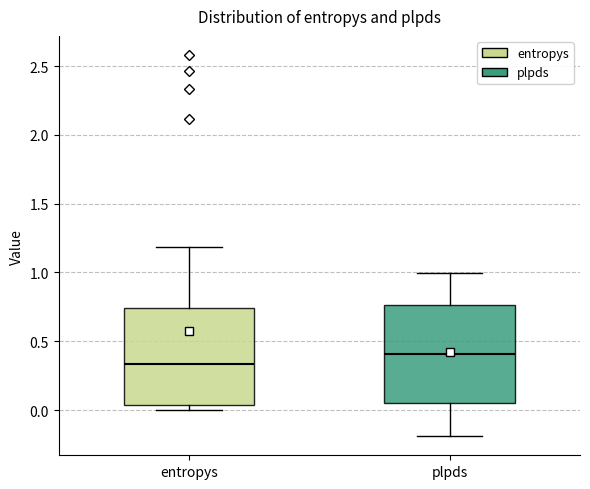

Reading left to right, read every box against the y-axis: the position of its median line, the range the box covers, and the ends of its whiskers. The values are not printed on the chart, so give them approximately, as read against the axis.

entropys: median 0.35, box 0.05 to 0.75, whiskers 0.00 to 1.20
plpds: median 0.40, box 0.05 to 0.75, whiskers -0.20 to 1.00